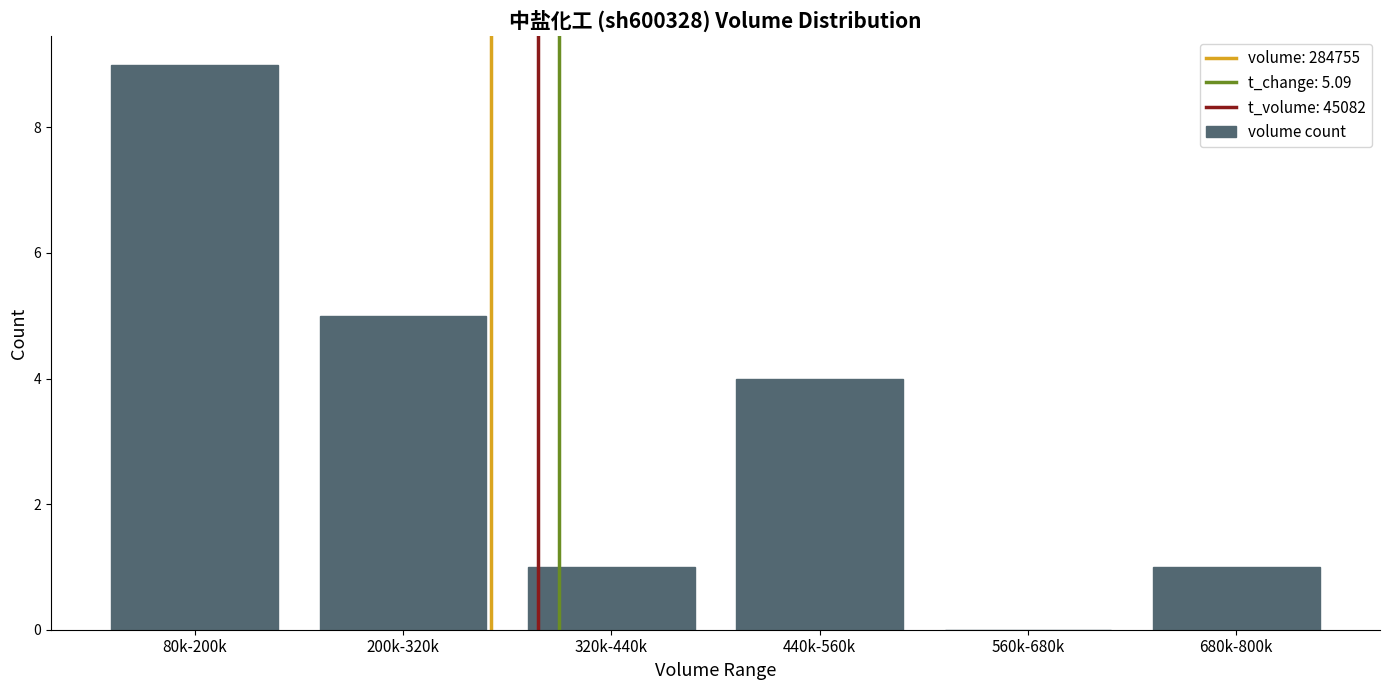

Which category has the highest value across all series?

80k-200k